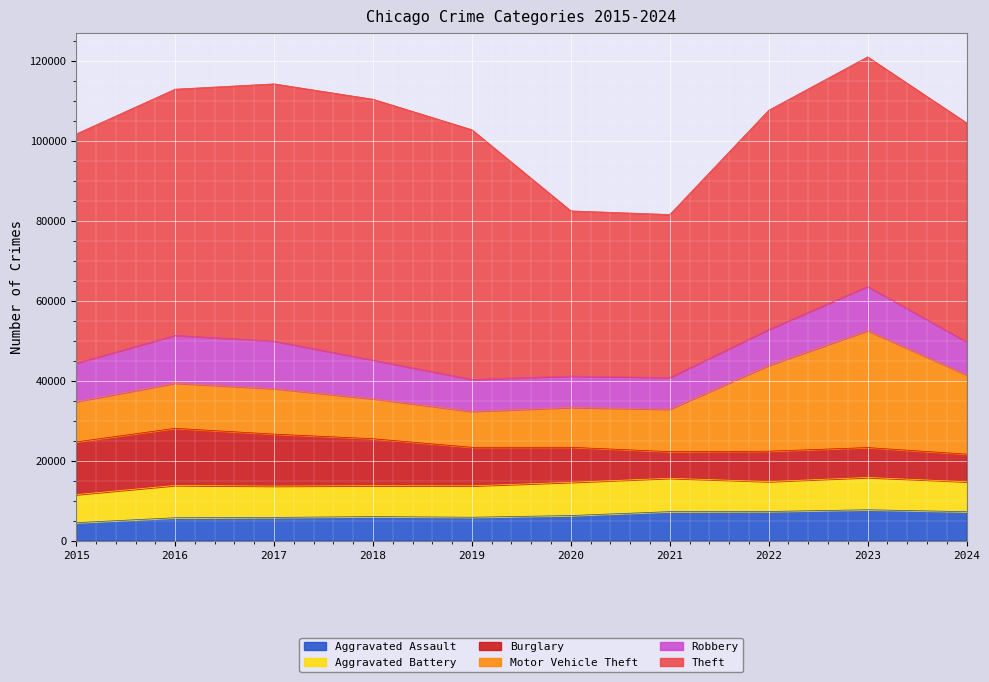

Which series has the largest total across all categories?

Theft